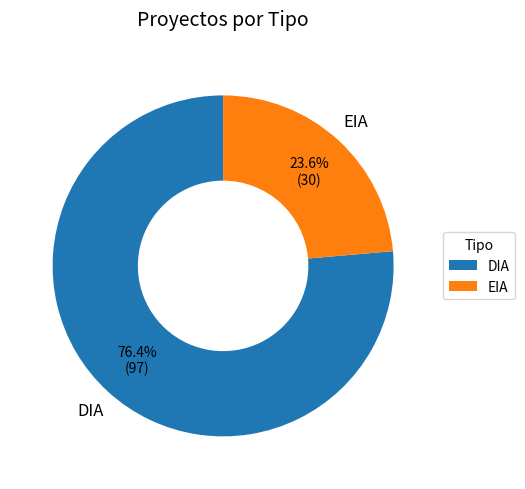

How many segments does this pie chart have?

2